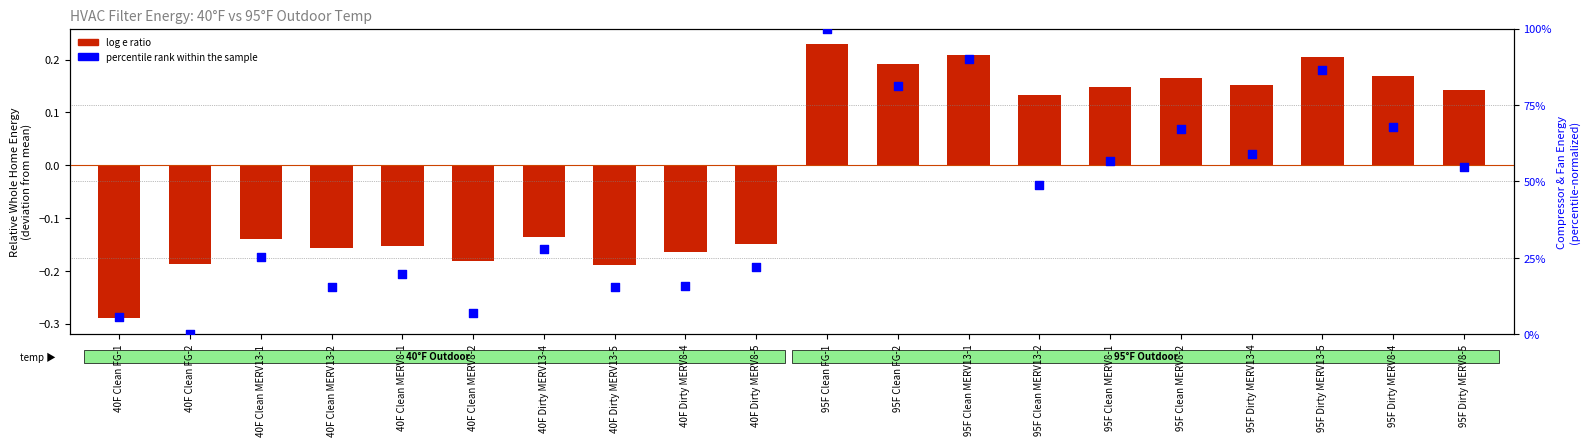

Which series has the largest Y range (max minus min)?

percentile rank within the sample